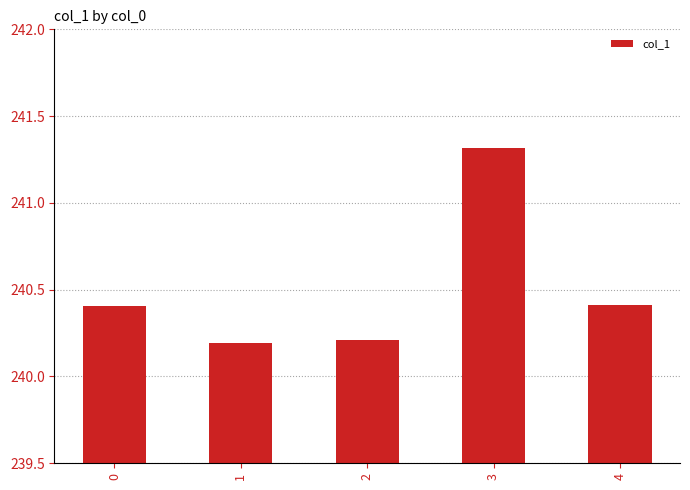

Reading left to right, extract all data points from this chart.

240.4	240.2	240.2	241.3	240.4